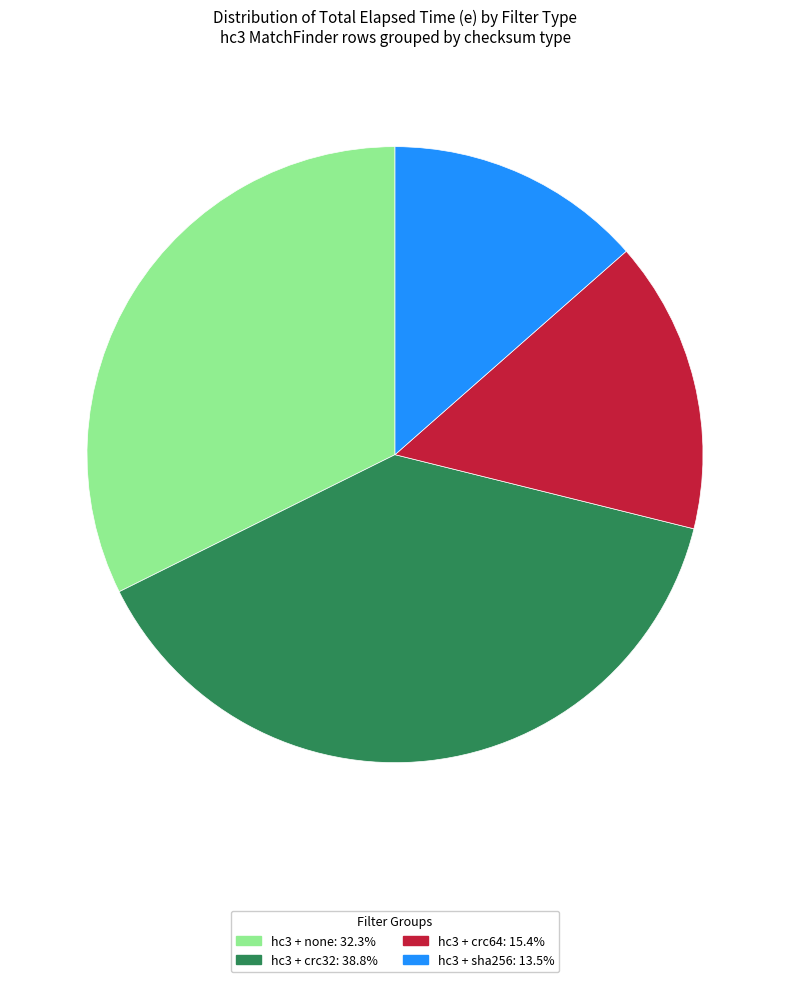

Does any single category account for the majority?

No